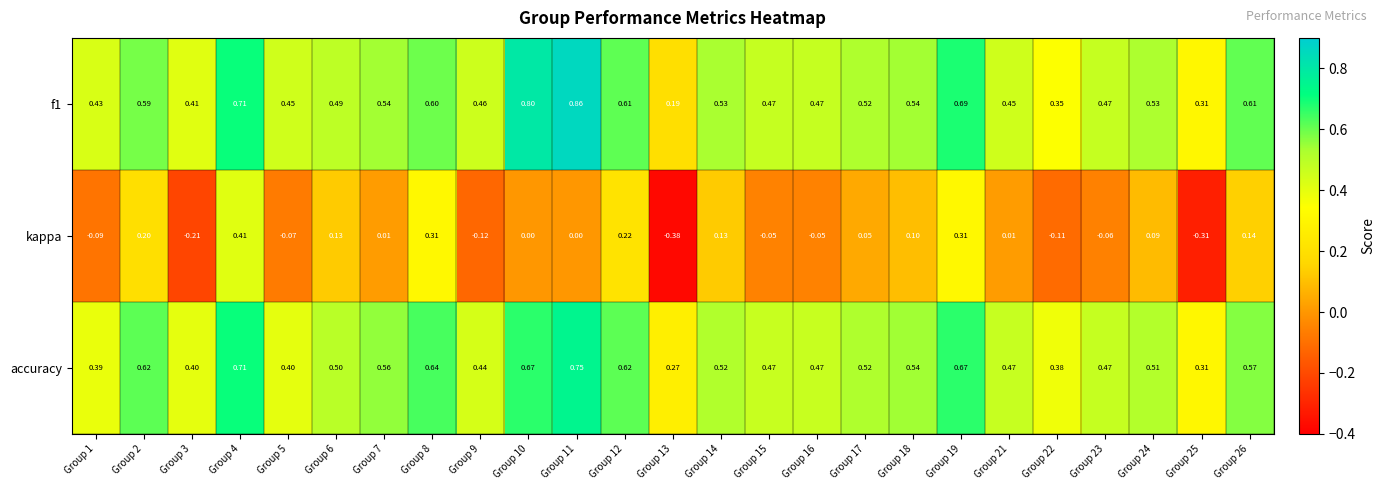

Which series has the largest range (max minus min)?

kappa